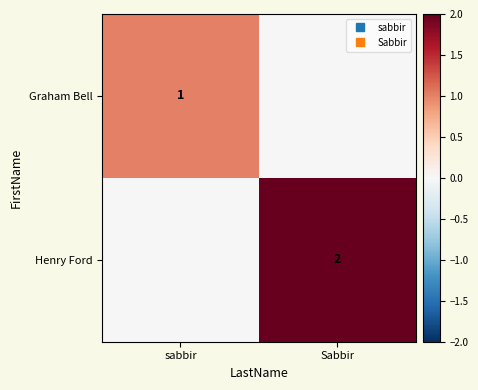

How many values in the Henry Ford series are below 2?

1